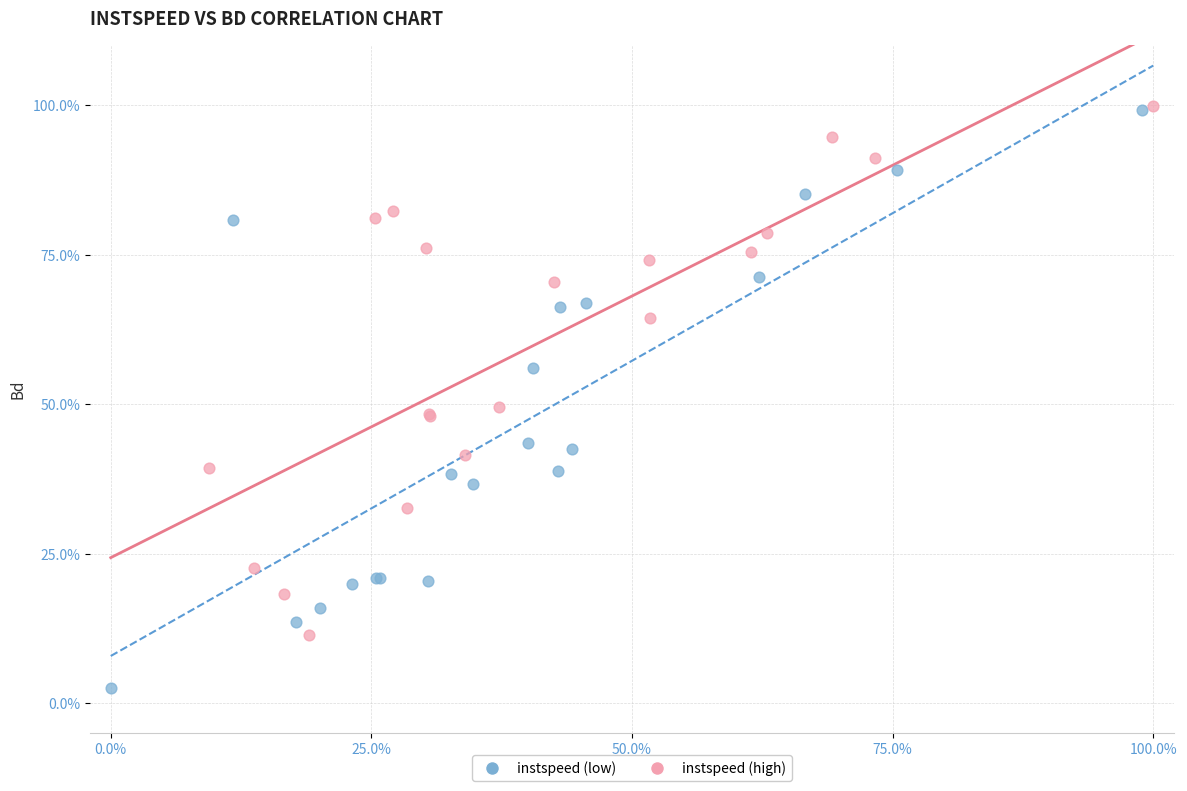

What are all the series names shown in the legend?

instspeed (low), instspeed (high)